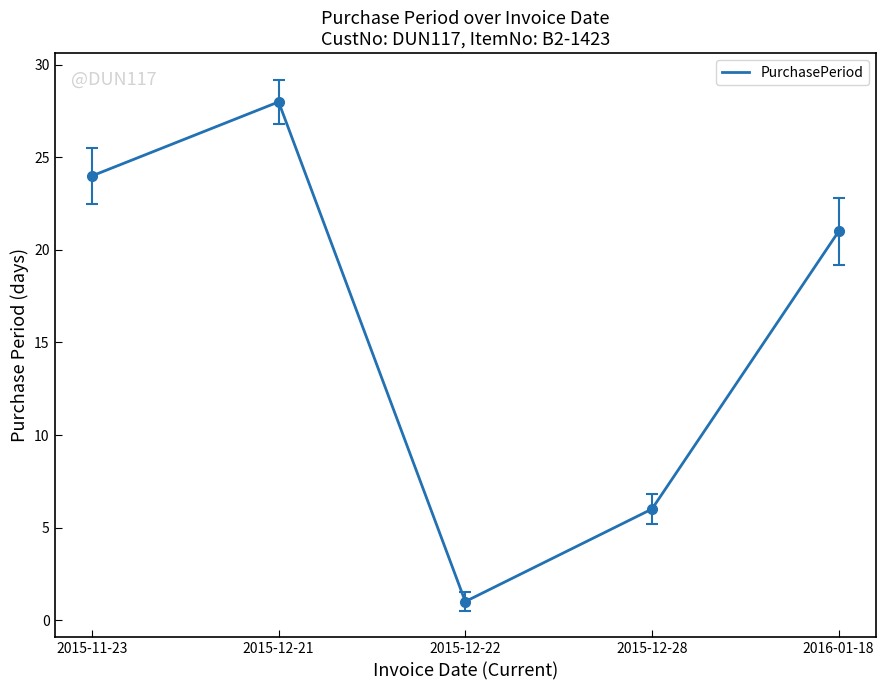

True or false: the data shows 28 at 2015-12-21.

True